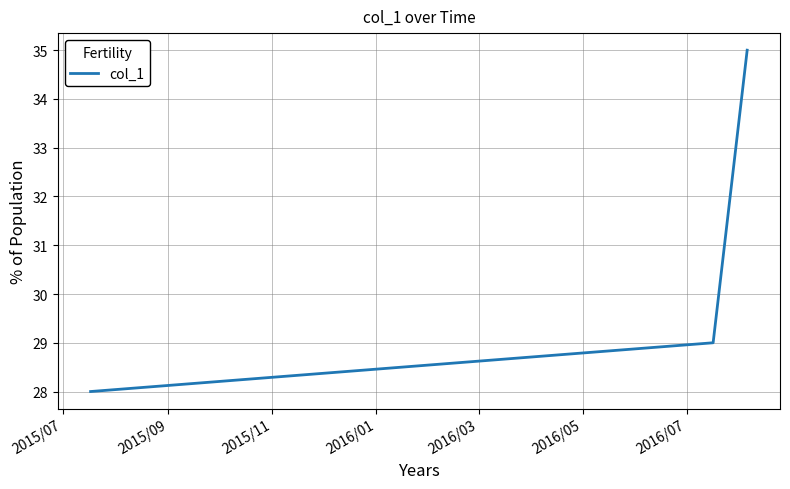

How many values are below 29?

1